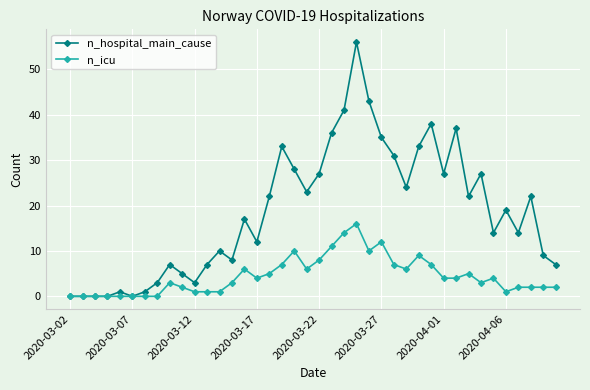

True or false: n_hospital_main_cause has more than 0 points higher than both neighbors.

True